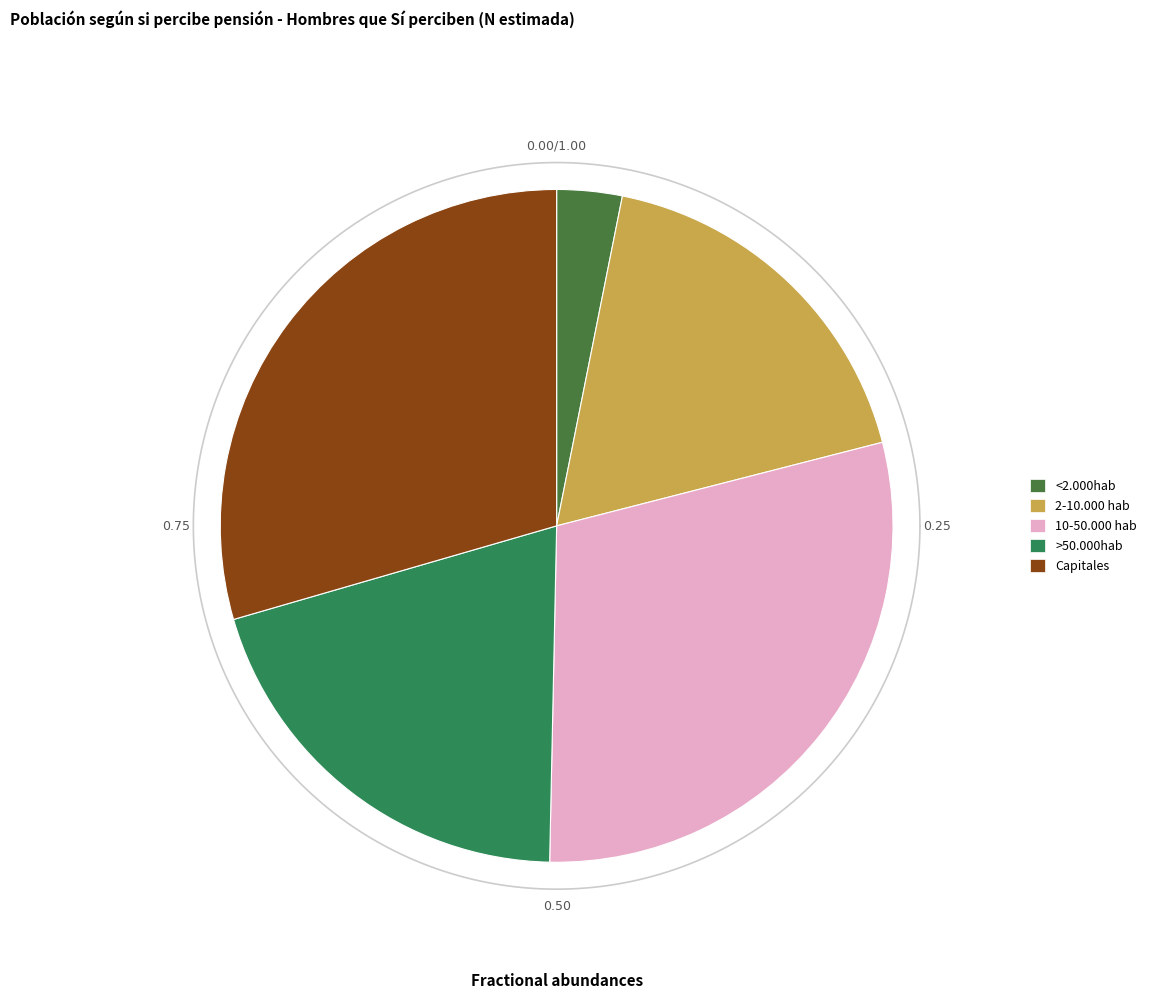

What percentage is the <2.000hab slice, to the nearest percent?

3%